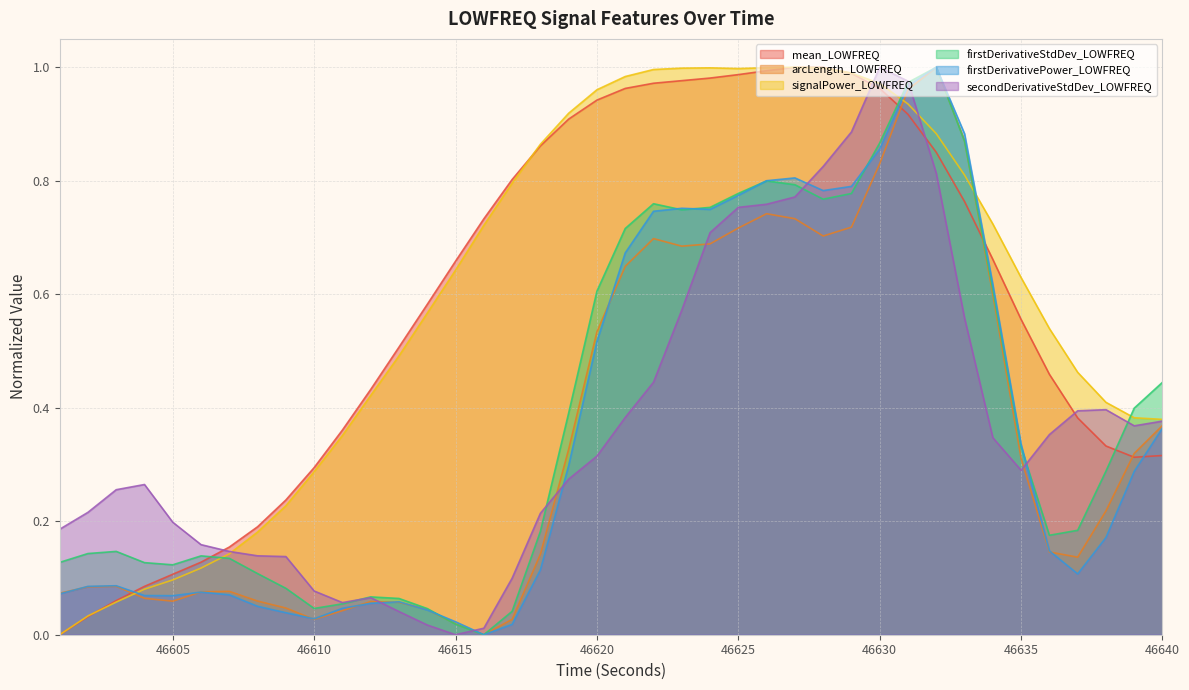

What are all the series names shown in the legend?

mean_LOWFREQ, arcLength_LOWFREQ, signalPower_LOWFREQ, firstDerivativeStdDev_LOWFREQ, firstDerivativePower_LOWFREQ, secondDerivativeStdDev_LOWFREQ